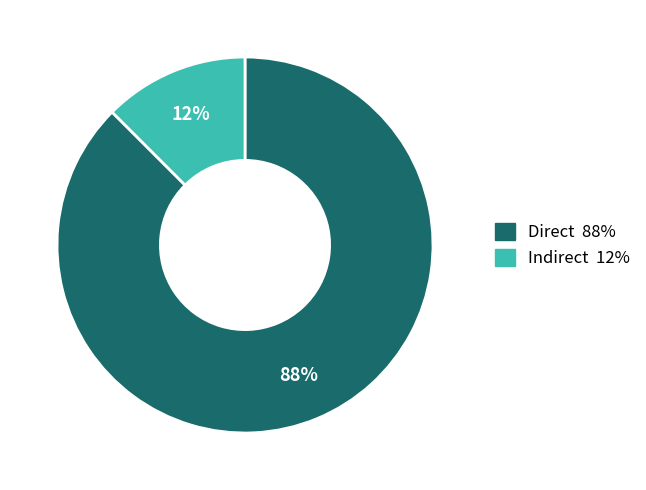

Does any single category account for the majority?

Yes